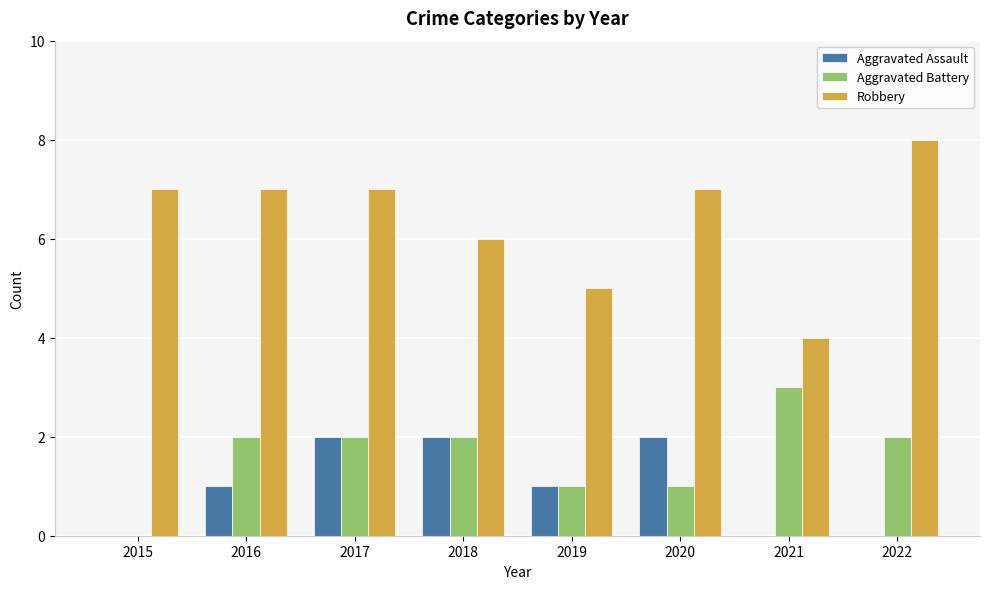

How many distinct data groups are displayed?

3